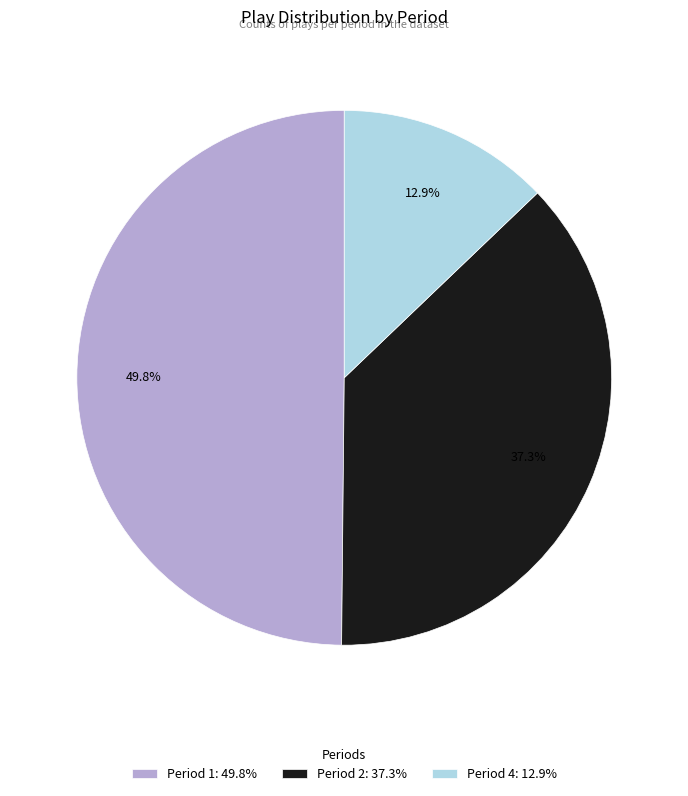

Which slice is the largest?

Period 1: 49.8%